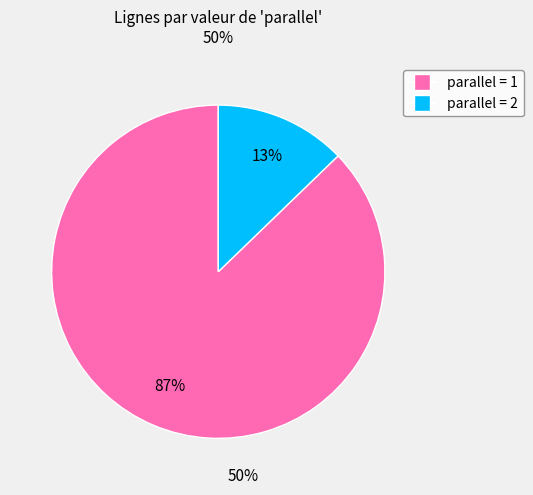

Is there a majority slice in this chart?

Yes